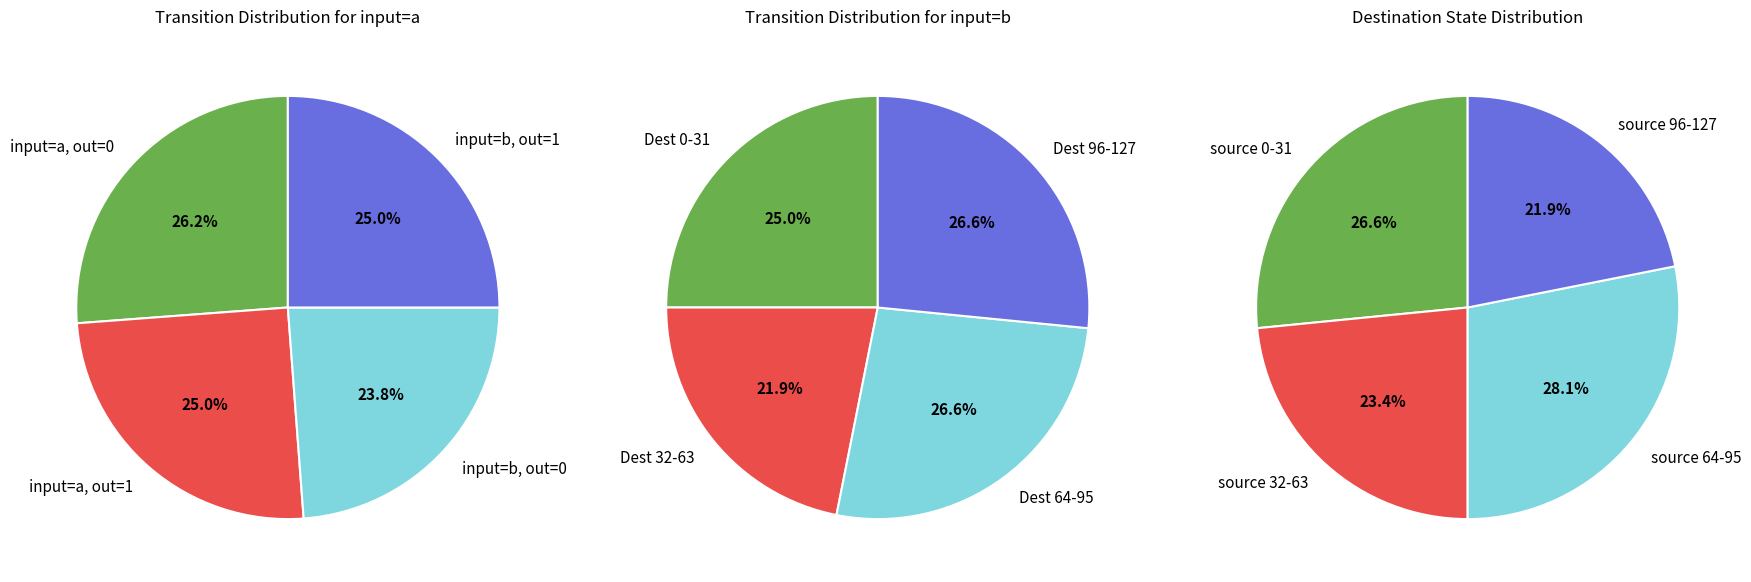

True or false: 2 accounts for 11% of the total.

False